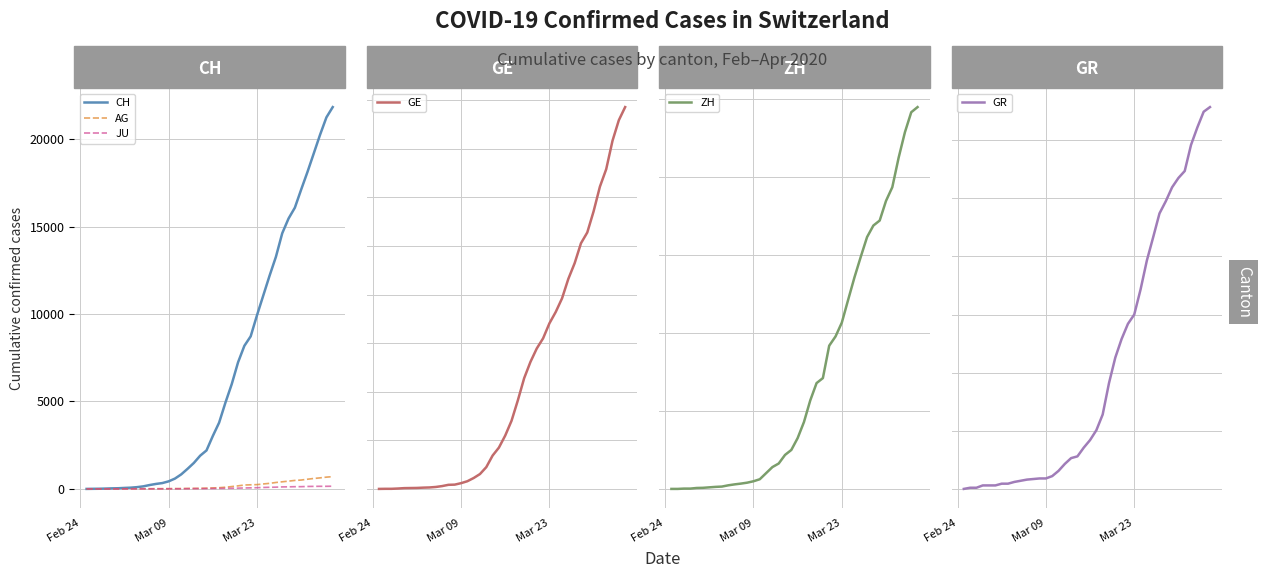

True or false: GR has more than 2 points higher than both neighbors.

False